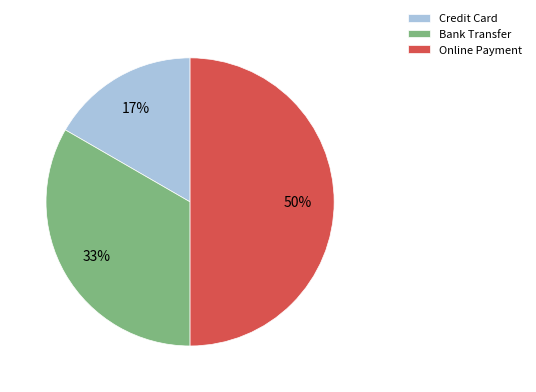

To the nearest percent, what is the combined percentage of Online Payment and Credit Card?

67%